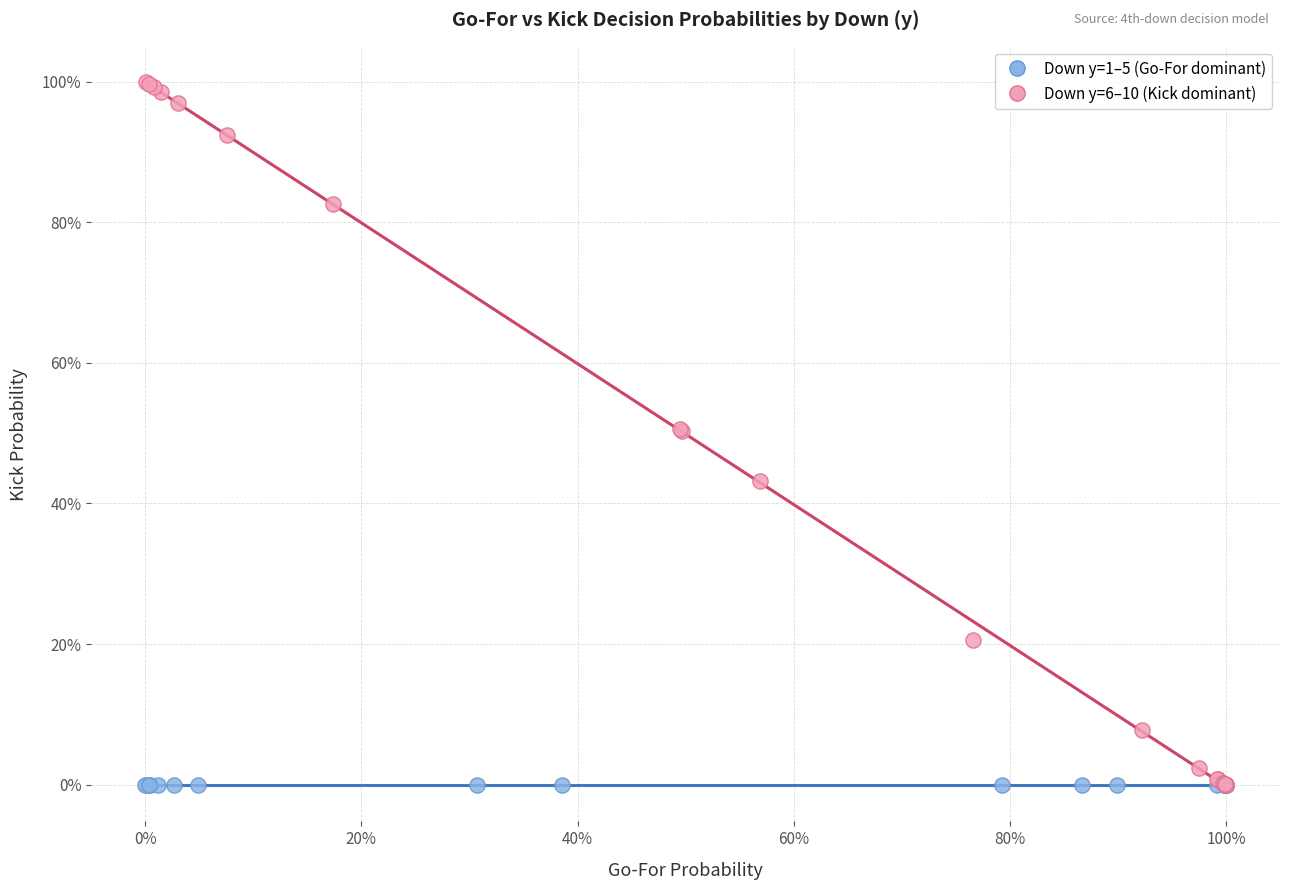

What are all the series names shown in the legend?

Down y=1–5 (Go-For dominant), Down y=6–10 (Kick dominant)